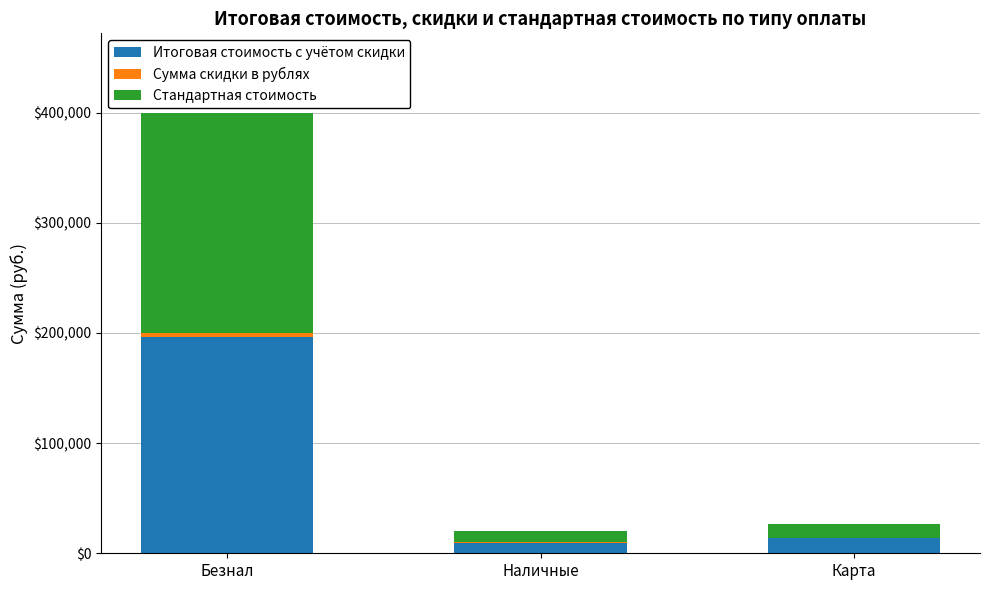

What is the total value across all series at Карта?

27000